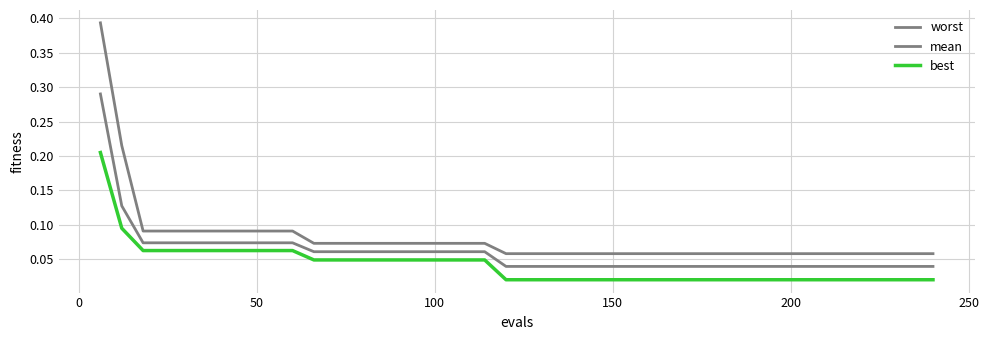

Does the chart display data point markers on the line(s)?

No